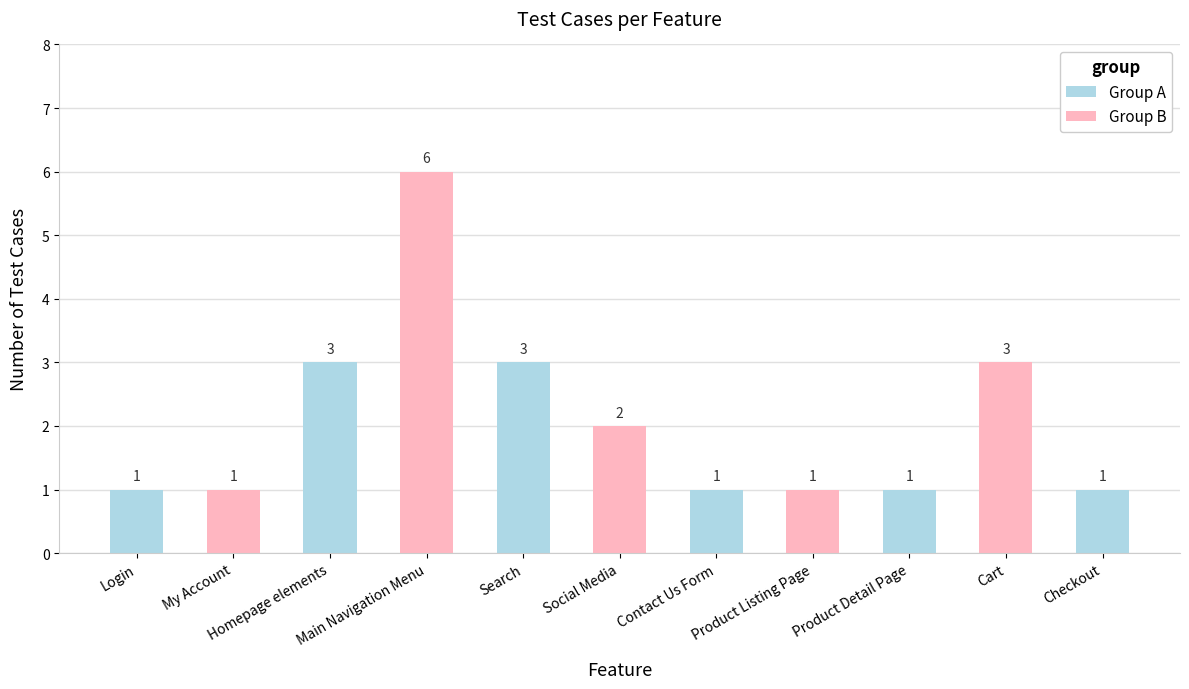

What is the sum of all values?

23